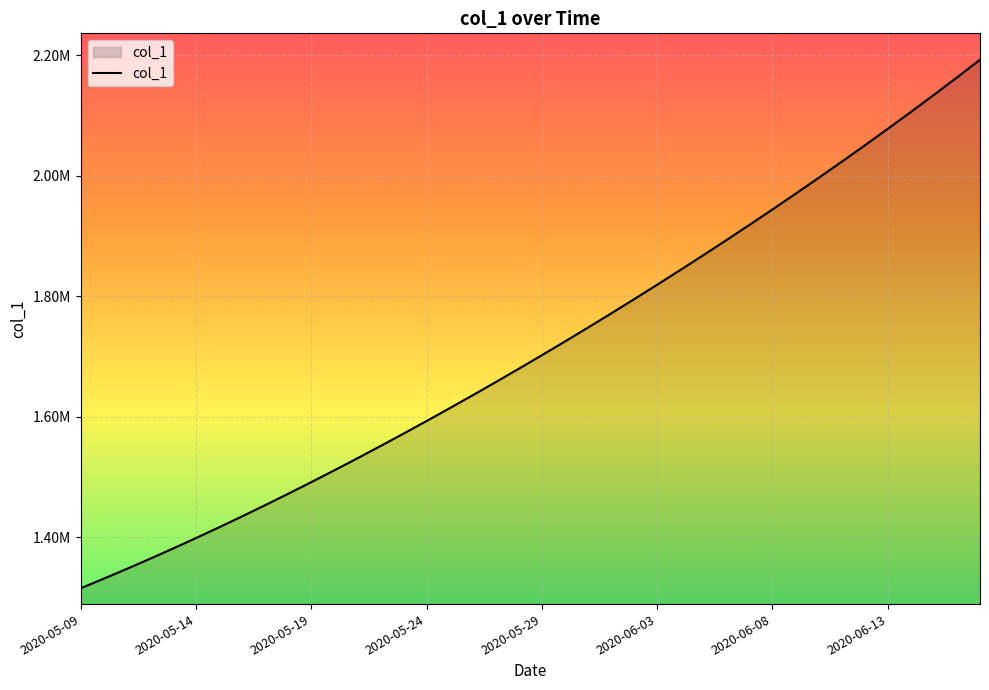

Does the chart have visible grid lines?

Yes